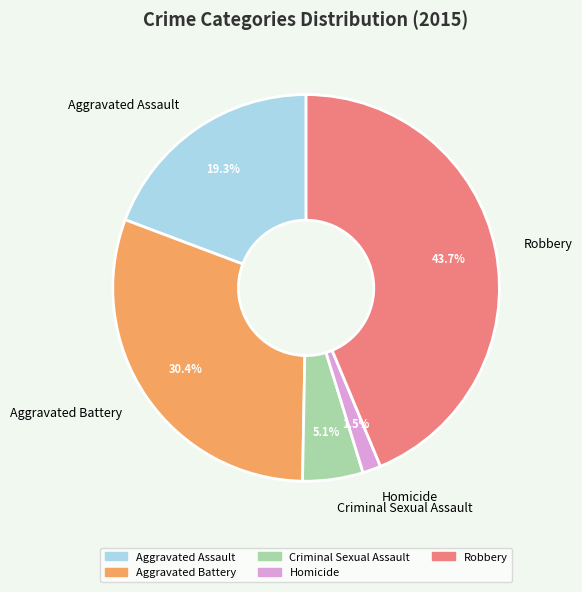

To the nearest percent, what is the difference between the Aggravated Assault and Homicide slice percentages?

18%